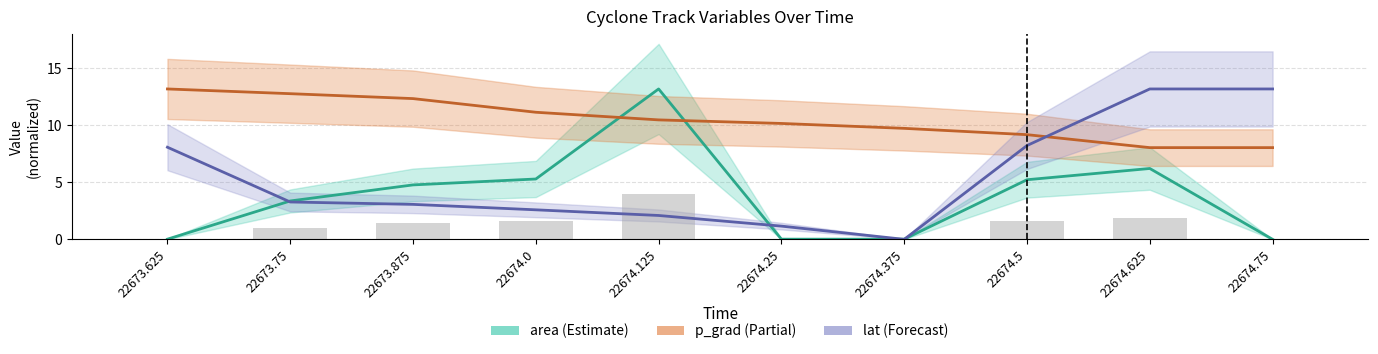

What is the value of the lat_center bar at the 5th from the left?

2.1